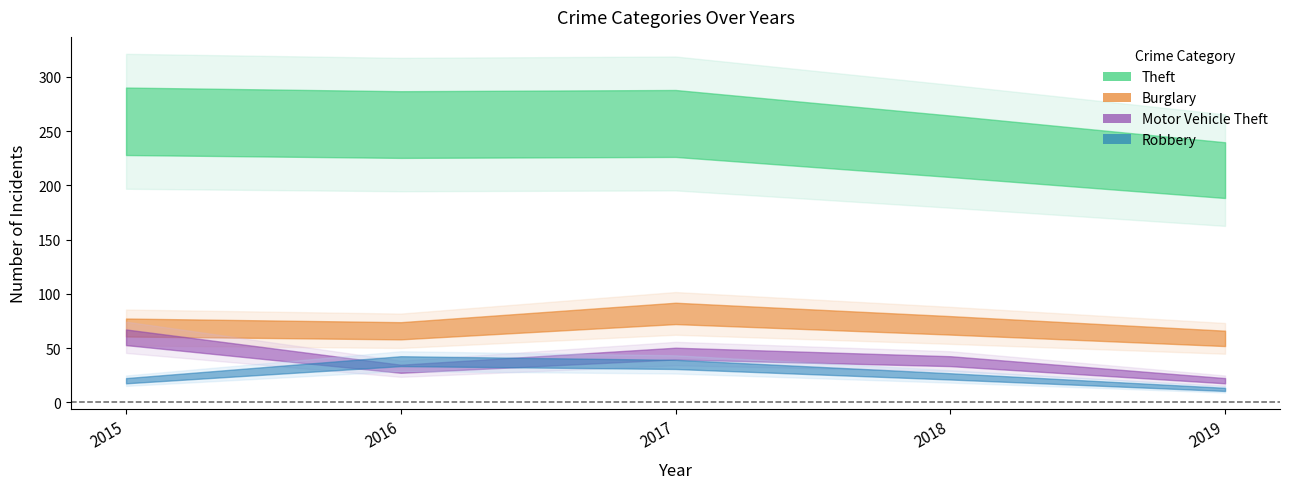

Reading right to left, what are all the values shown in this chart?

Theft: 2019=214	2018=236	2017=257	2016=256	2015=259
Burglary: 2019=59	2018=71	2017=82	2016=66	2015=69
Motor Vehicle Theft: 2019=20	2018=38	2017=45	2016=31	2015=60
Robbery: 2019=12	2018=24	2017=35	2016=38	2015=20